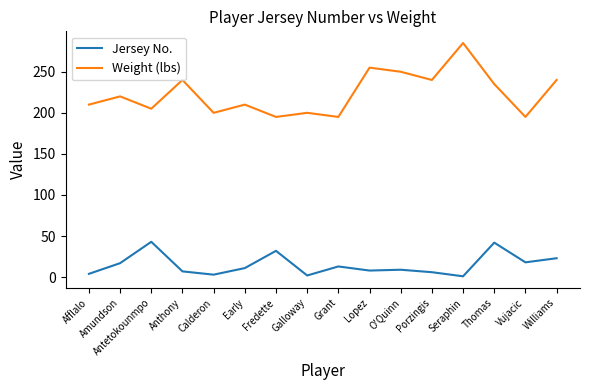

Is the value of Weight (lbs) at Williams greater than the value of Jersey No. at Grant?

Yes